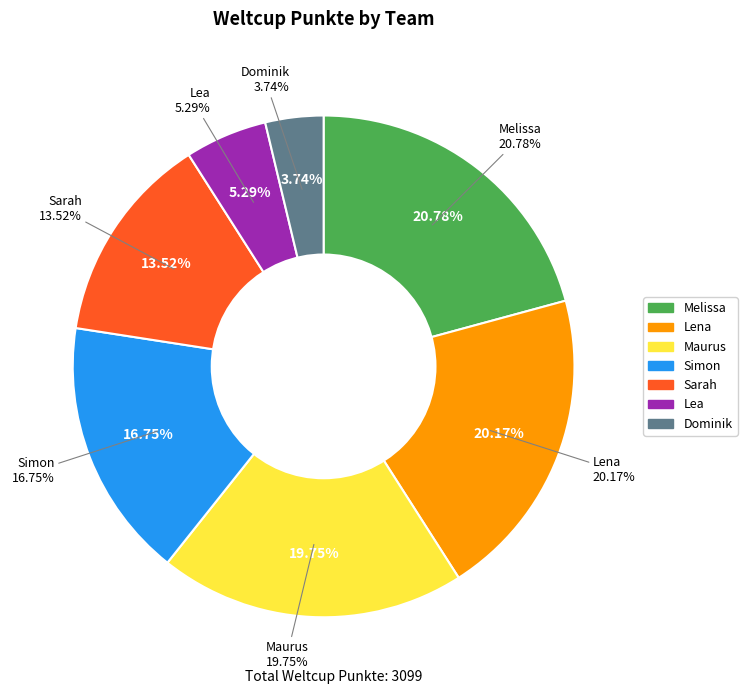

What is the change in value from Lea to Dominik?

-48